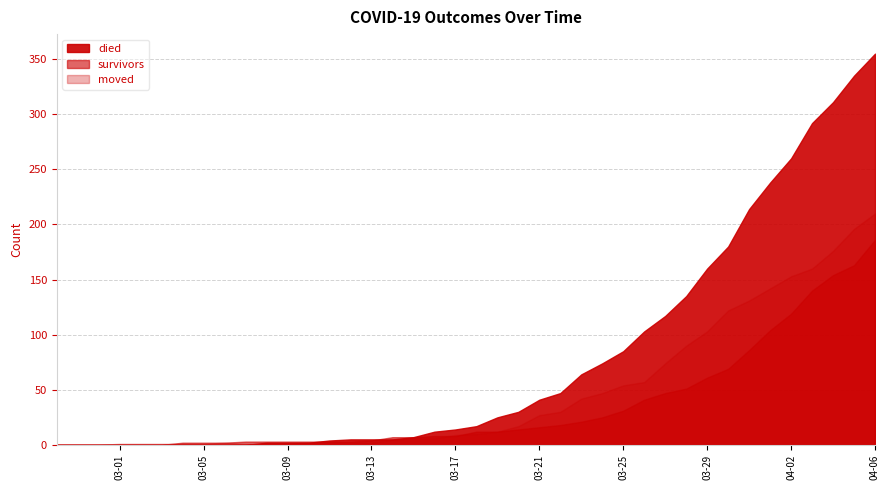

What position from the left is 2020-03-02?

5